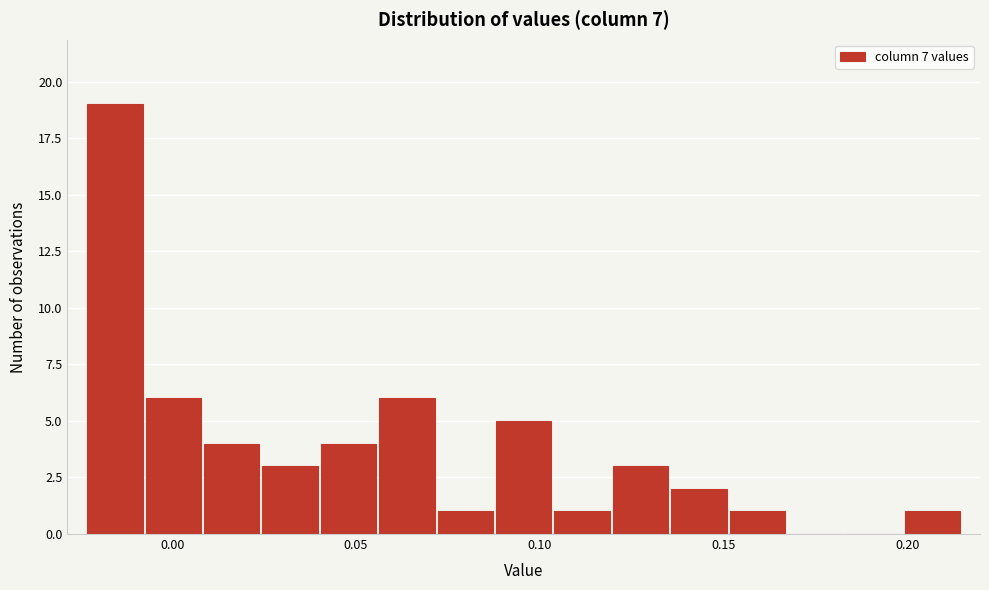

Around what value on the x-axis is the tallest bar? Give the approximate position of its centre, as read against the axis.

-0.015